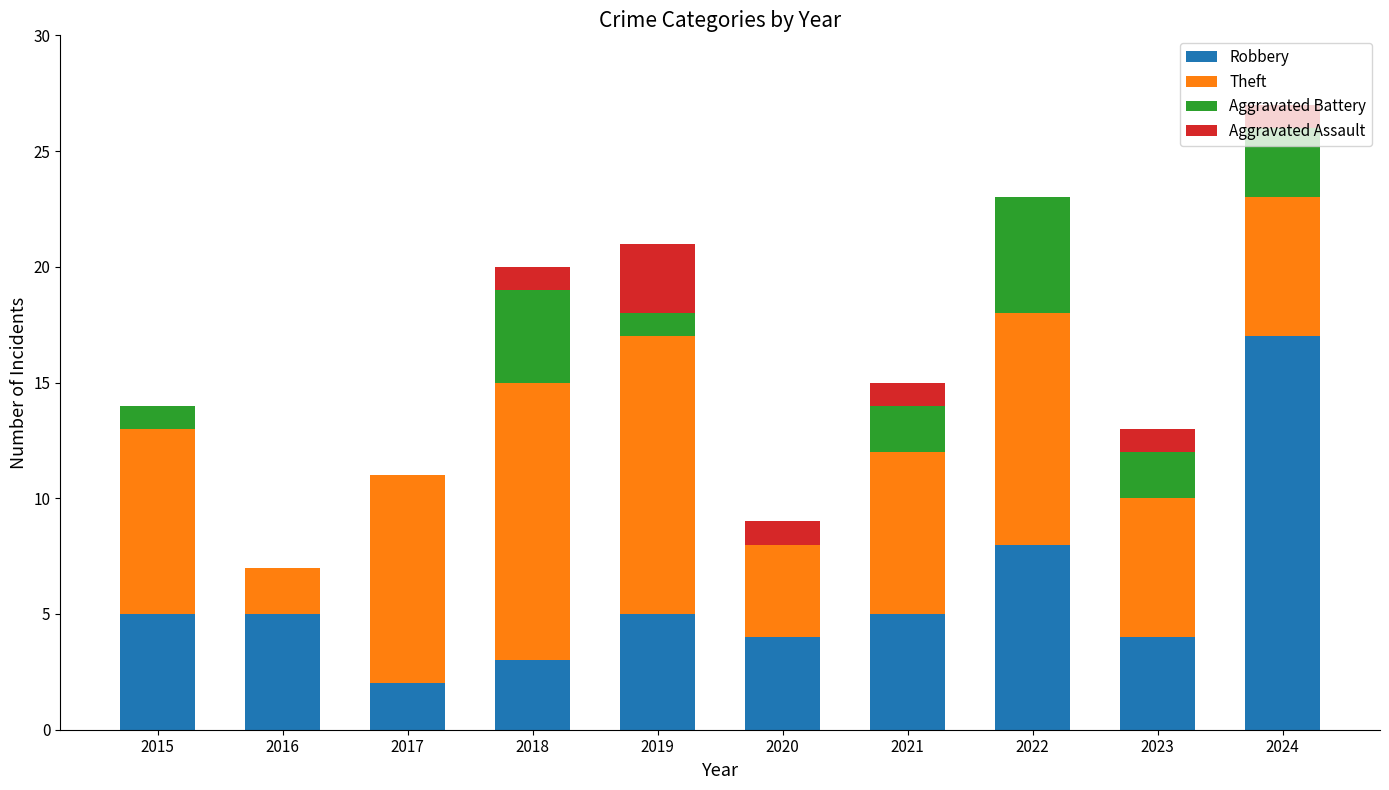

The value of Robbery at 2024 is 30. True or false?

False